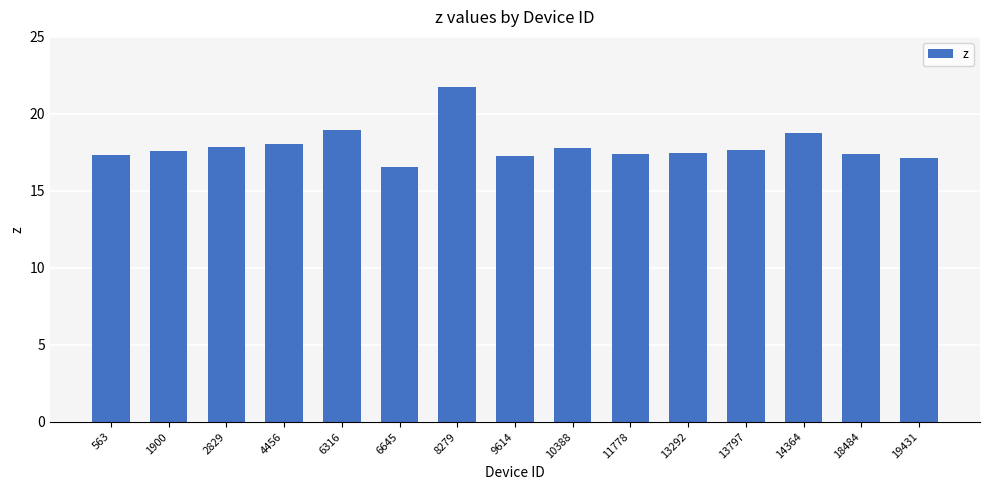

What is the value of the 14th bar from the left?

17.4